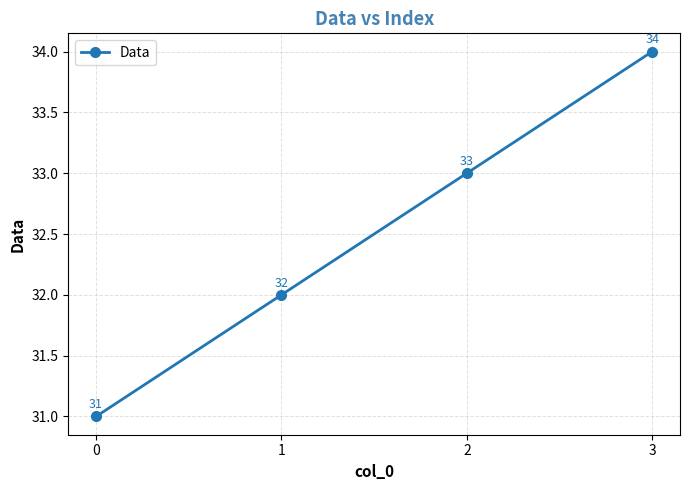

At which category does the chart reach its peak across all series?

3